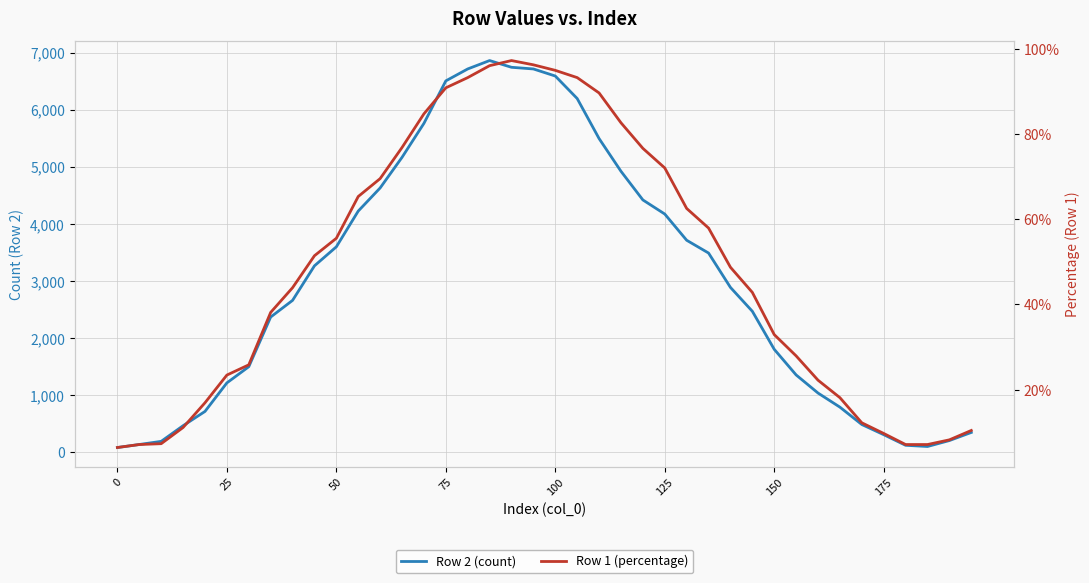

What is the difference between the maximum and minimum values in the Row 1 (percentage) series?

90.8